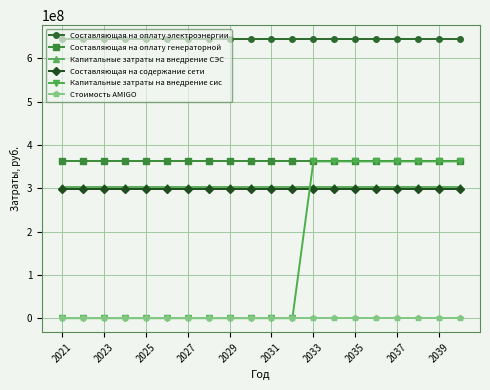

Does the chart display data point markers on the line(s)?

Yes